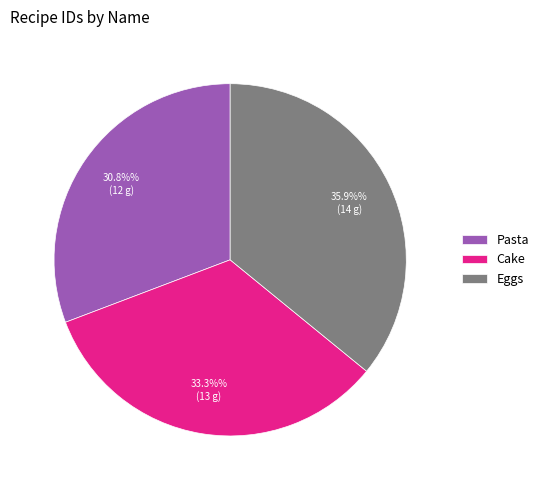

Approximately how many times larger is the value at Cake compared to Eggs?

0.9